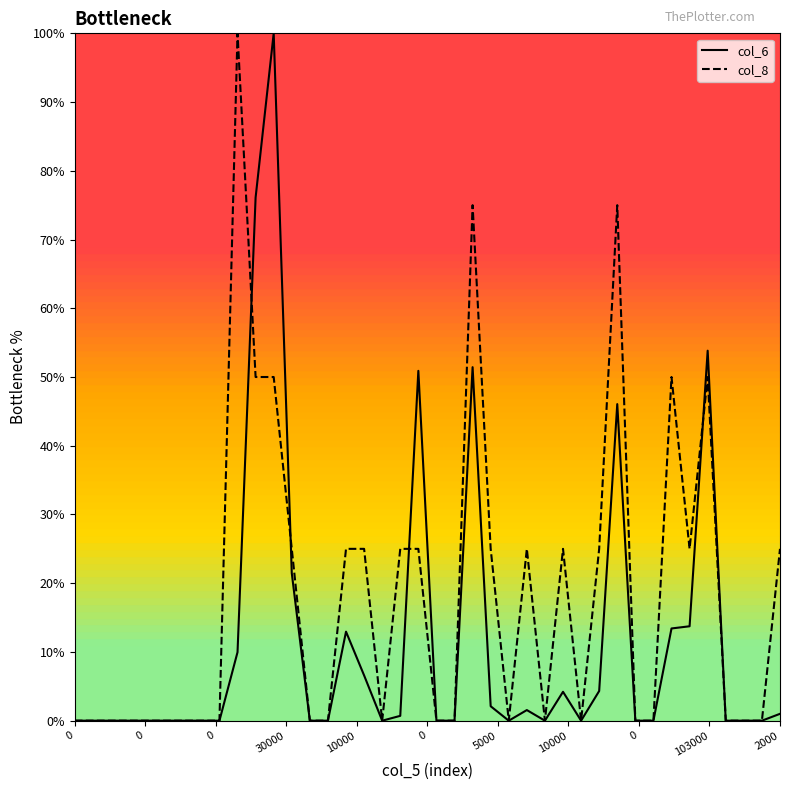

Rank the series by their average value, from highest to lowest.

col_8, col_6